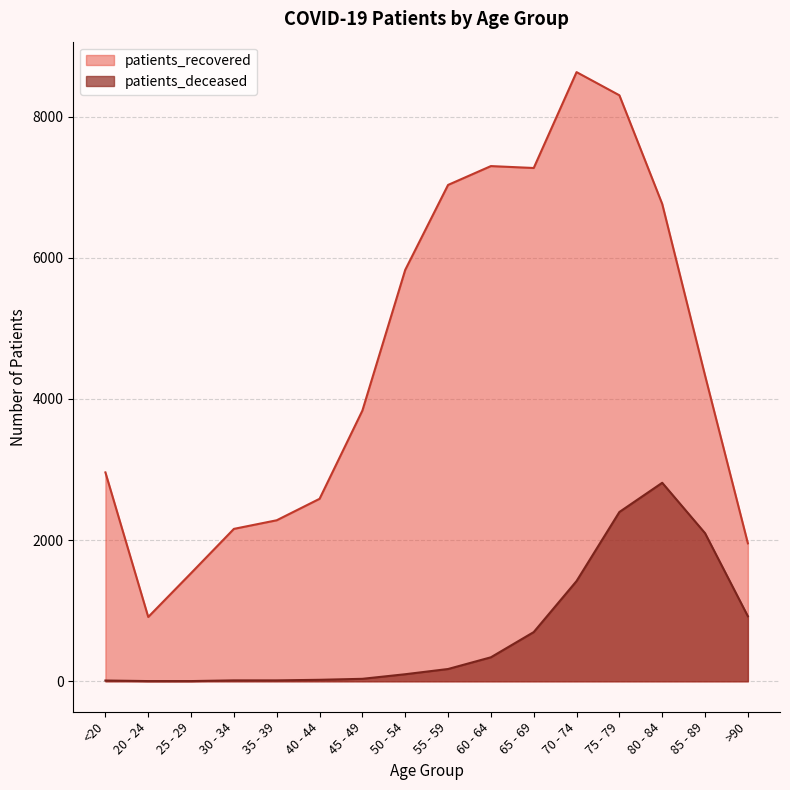

True or false: patients_deceased and patients_recovered cross at least once.

False